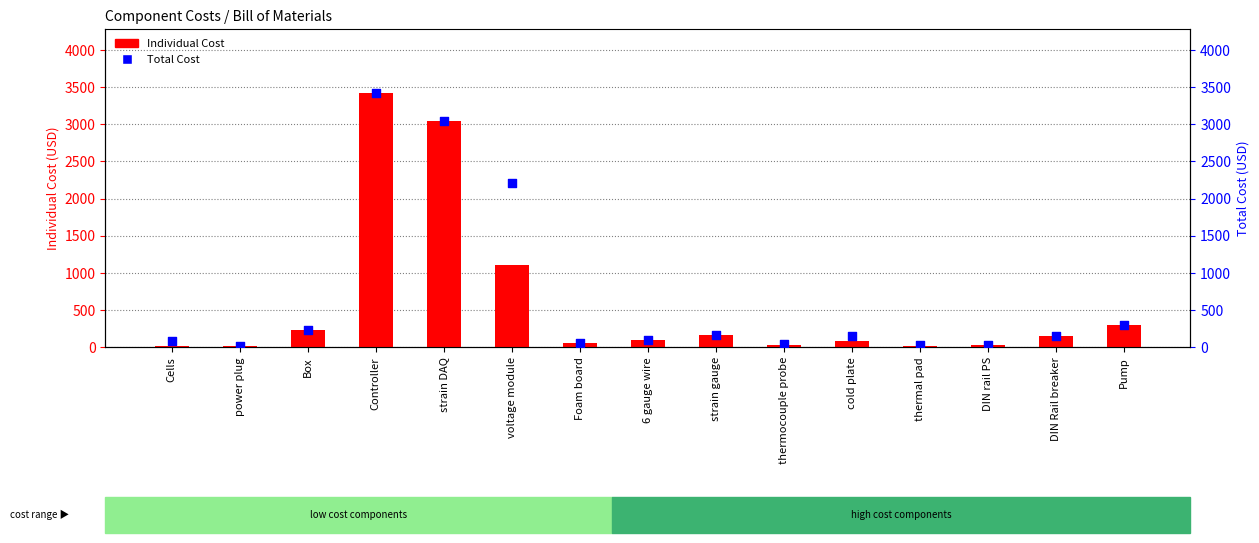

Which series reaches the maximum Y coordinate?

Individual Cost